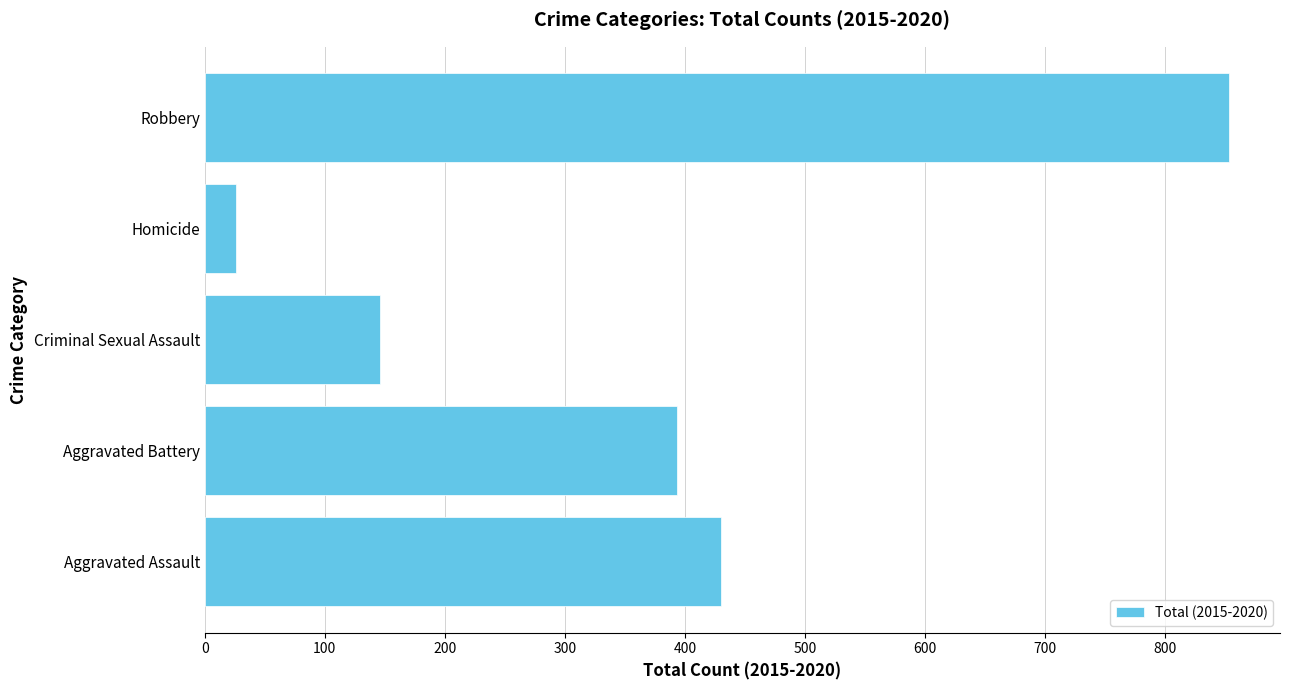

What is the greatest value displayed?

853